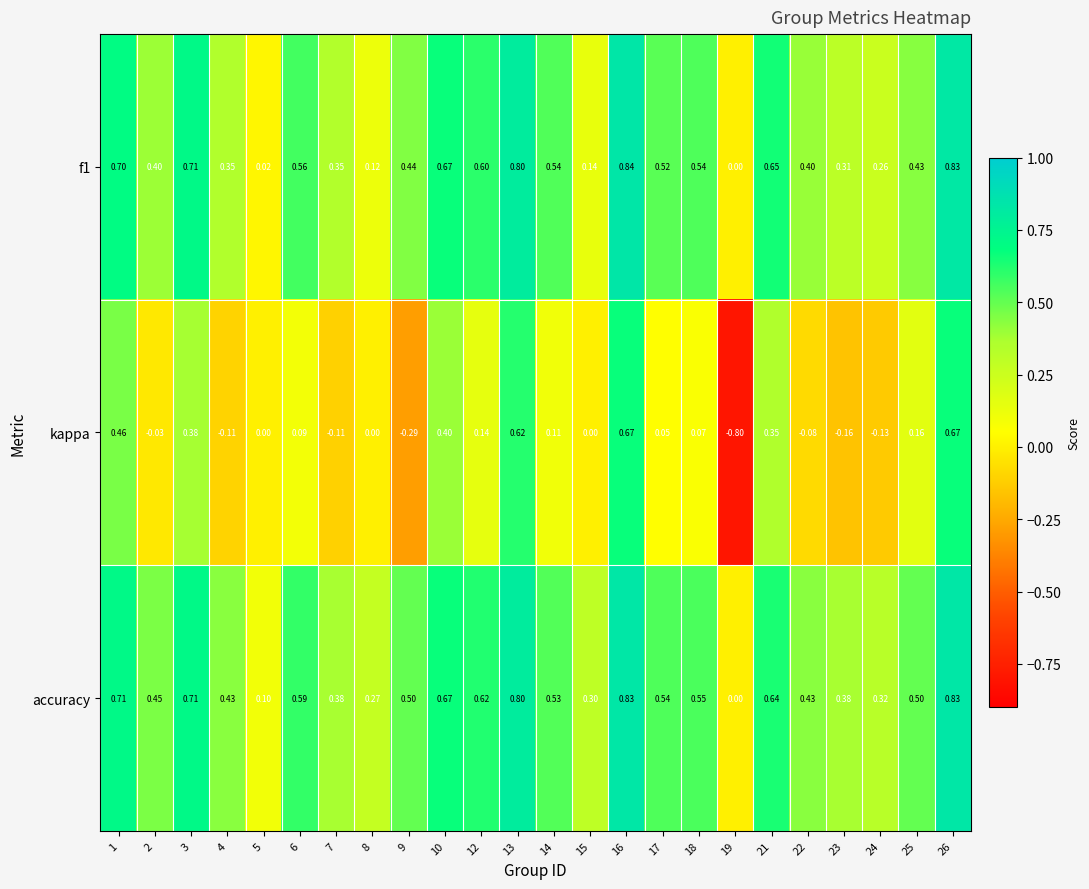

Which series has the largest range (max minus min)?

kappa